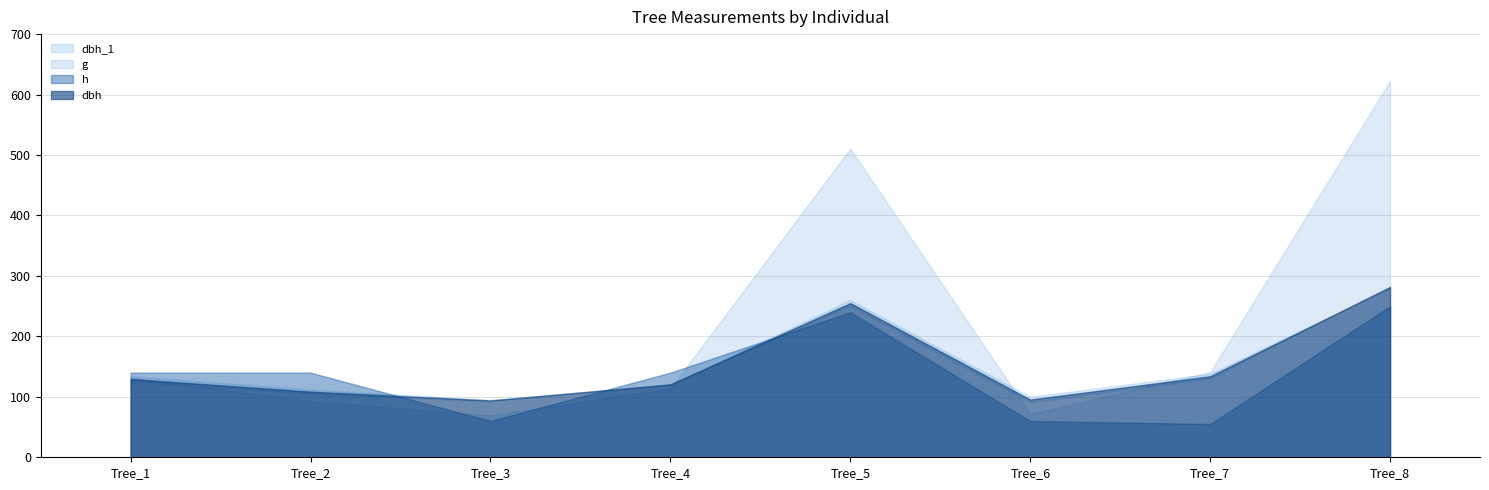

Rank the categories by dbh_1 value from lowest to highest.

Tree_3, Tree_6, Tree_2, Tree_4, Tree_1, Tree_7, Tree_5, Tree_8